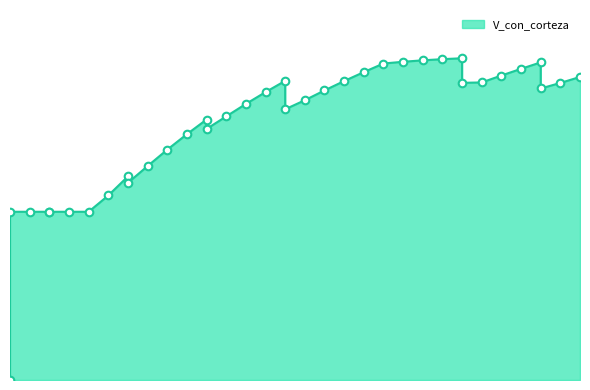

Approximately how many times larger is the value at 80 compared to 150?

0.9